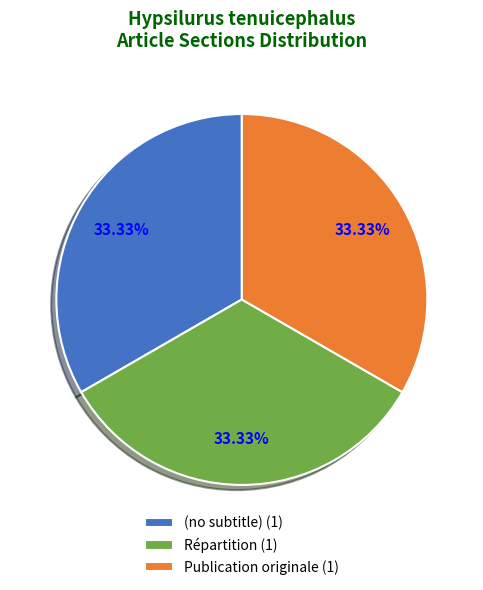

Combined, what portion of the pie is Publication originale and (no subtitle)?

66.7%